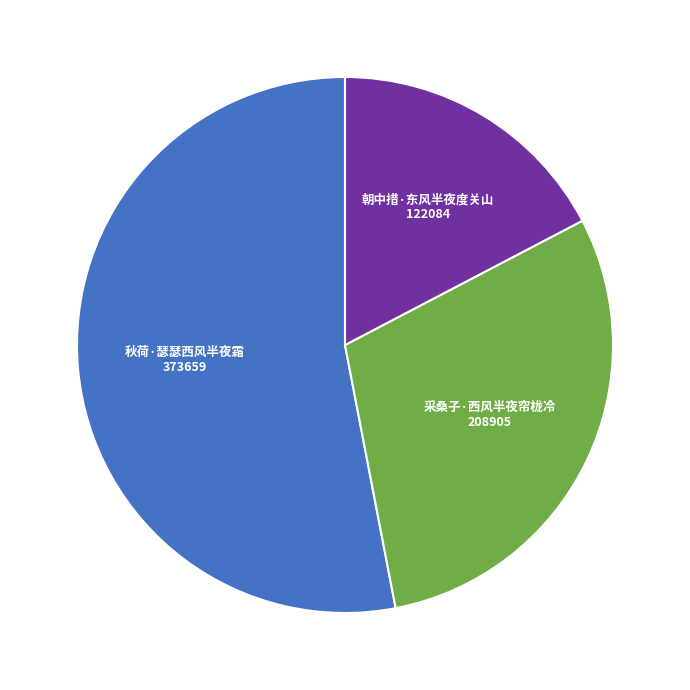

Does any single category account for the majority?

Yes